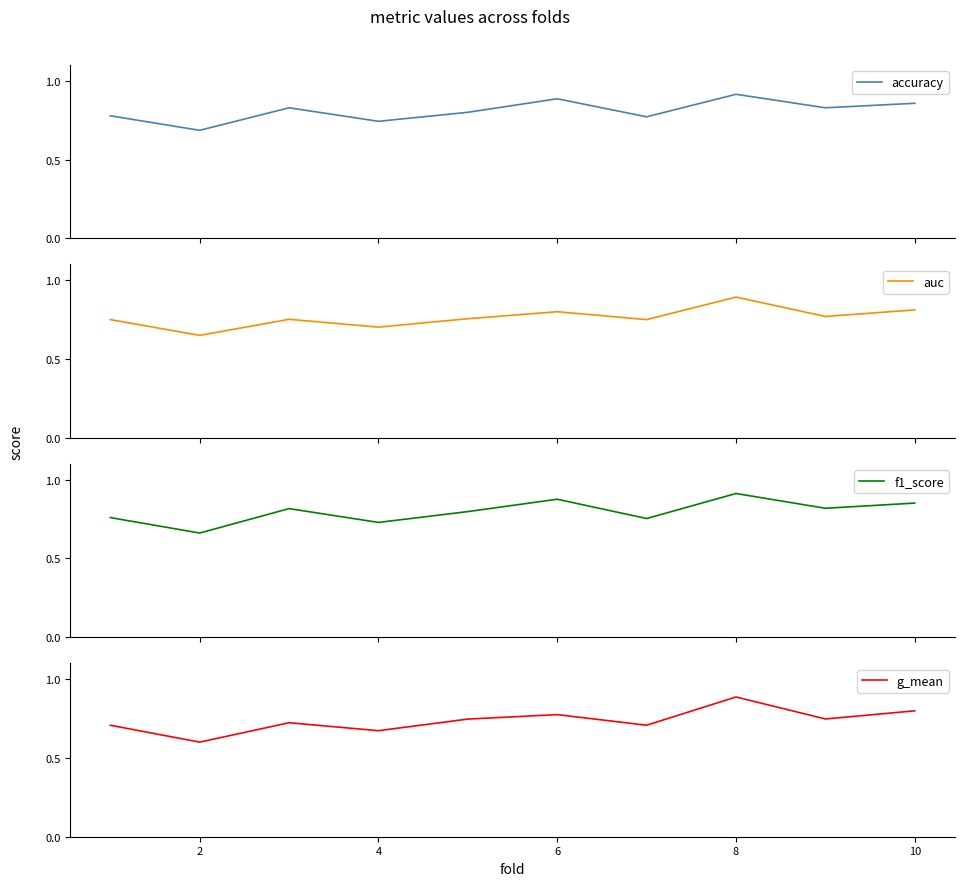

Is it true that g_mean equals 0.3 at 8?

False